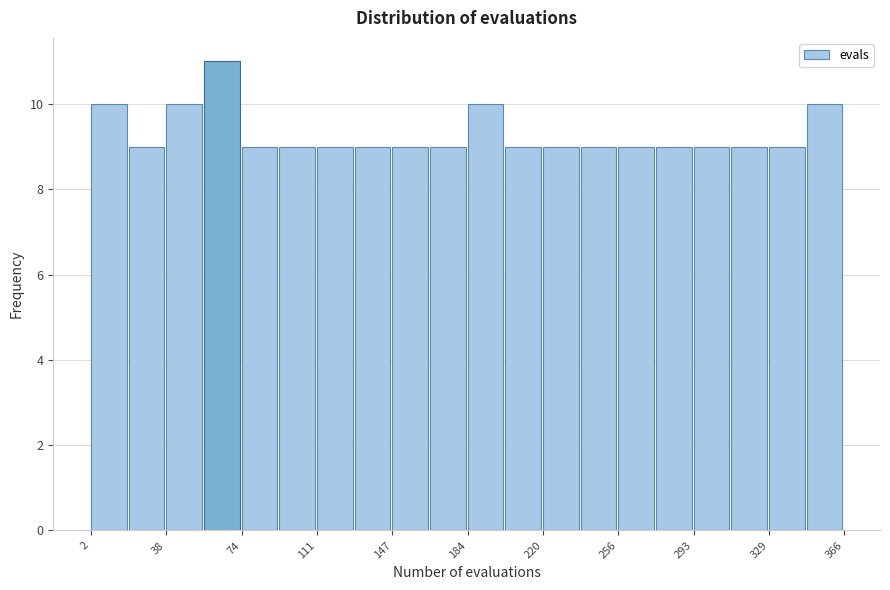

Around what value on the x-axis is the tallest bar? Give the approximate position of its centre, as read against the axis.

65